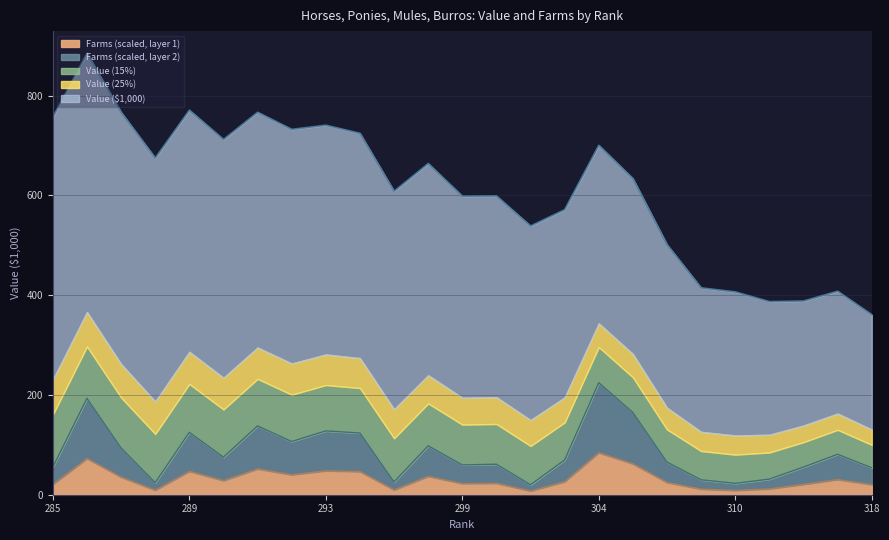

What is the maximum value for Farms (scaled, layer 1)?

84.2